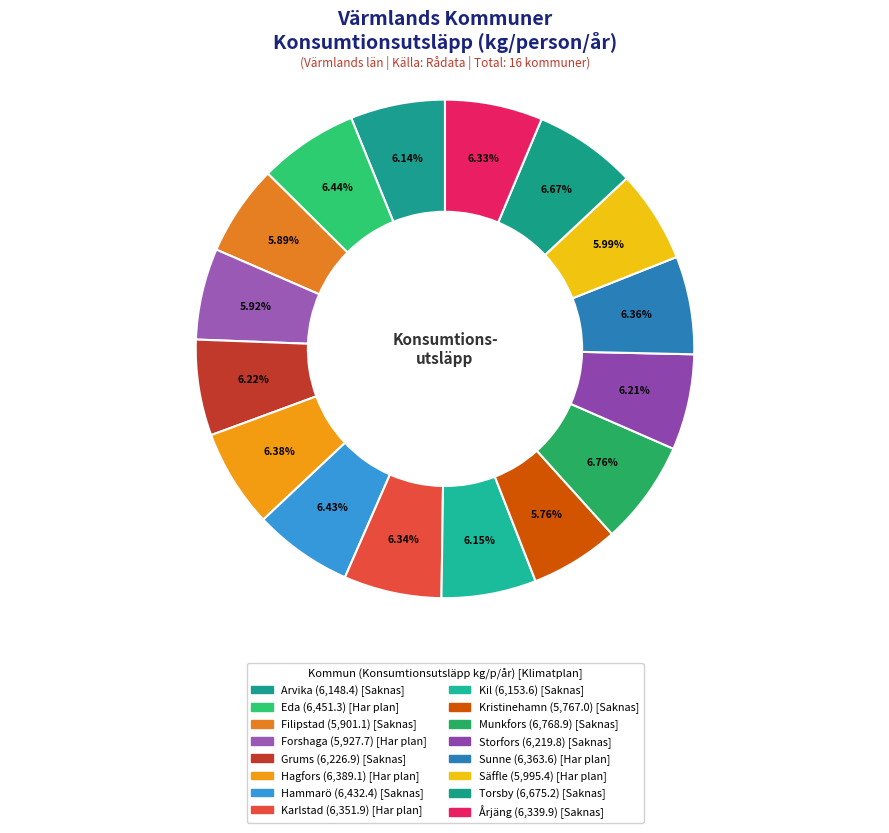

Combined, what portion of the pie is Karlstad and Arvika?

12.5%